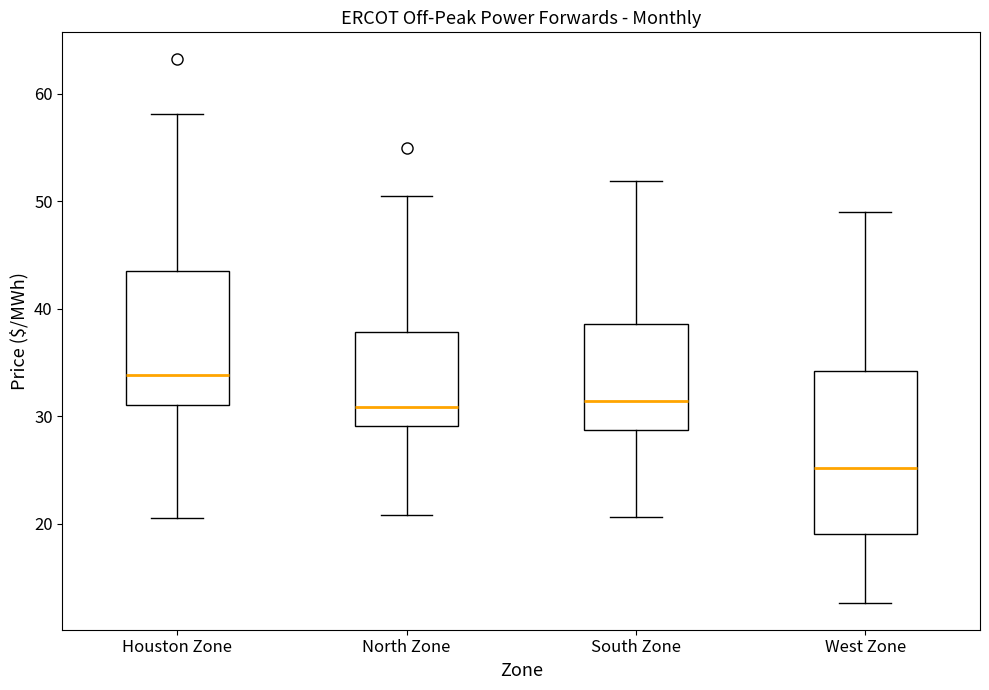

Where does the median line of the box for North Zone sit on the y-axis? The values are not printed on the chart, so give them approximately, as read against the axis.

31